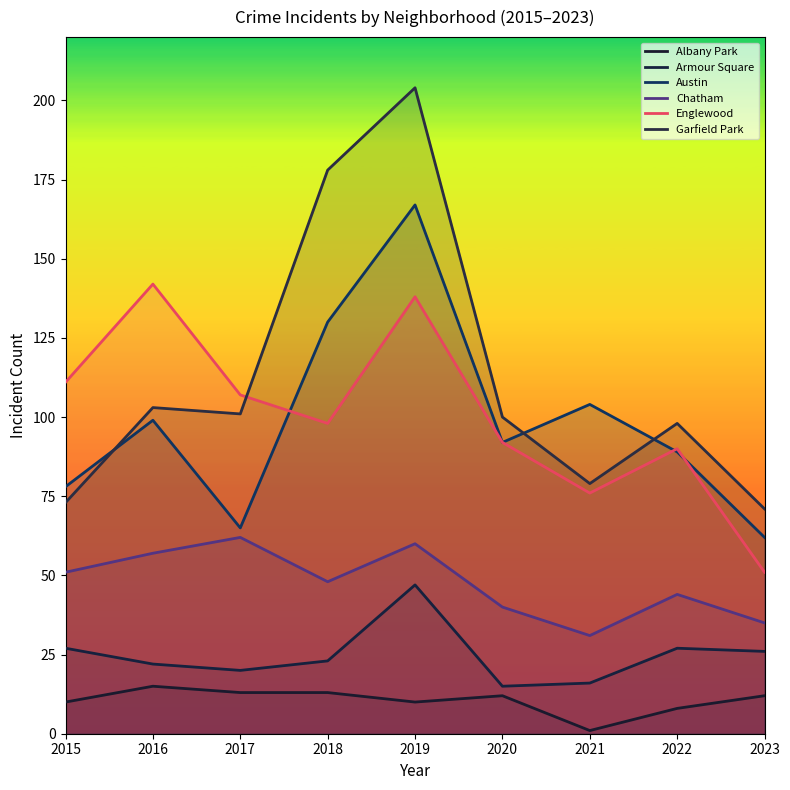

Where does the Englewood series first go above 98?

2015